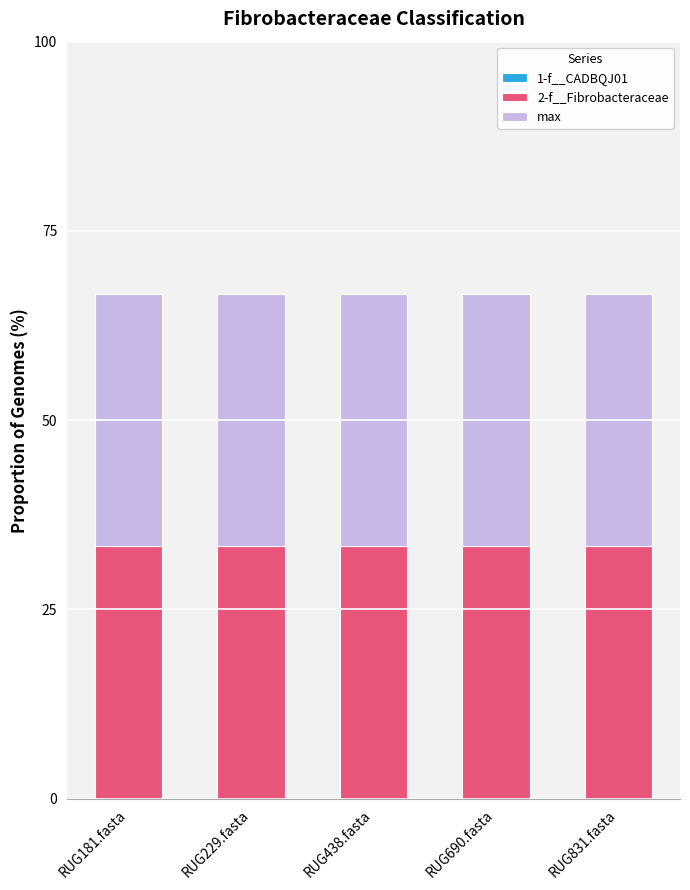

Is the value of 2-f__Fibrobacteraceae at RUG690.fasta greater than the value of max at RUG831.fasta?

No